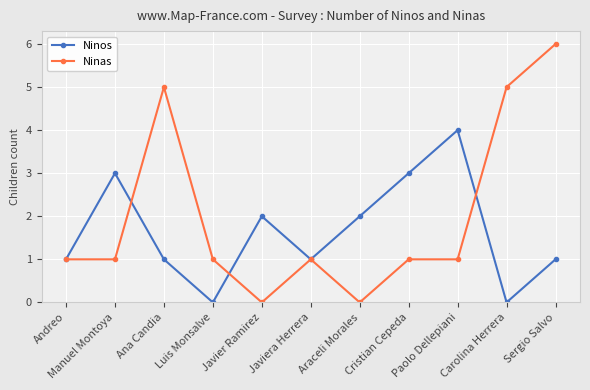

The value of Ninos at Paolo Dellepiani is 4. True or false?

True